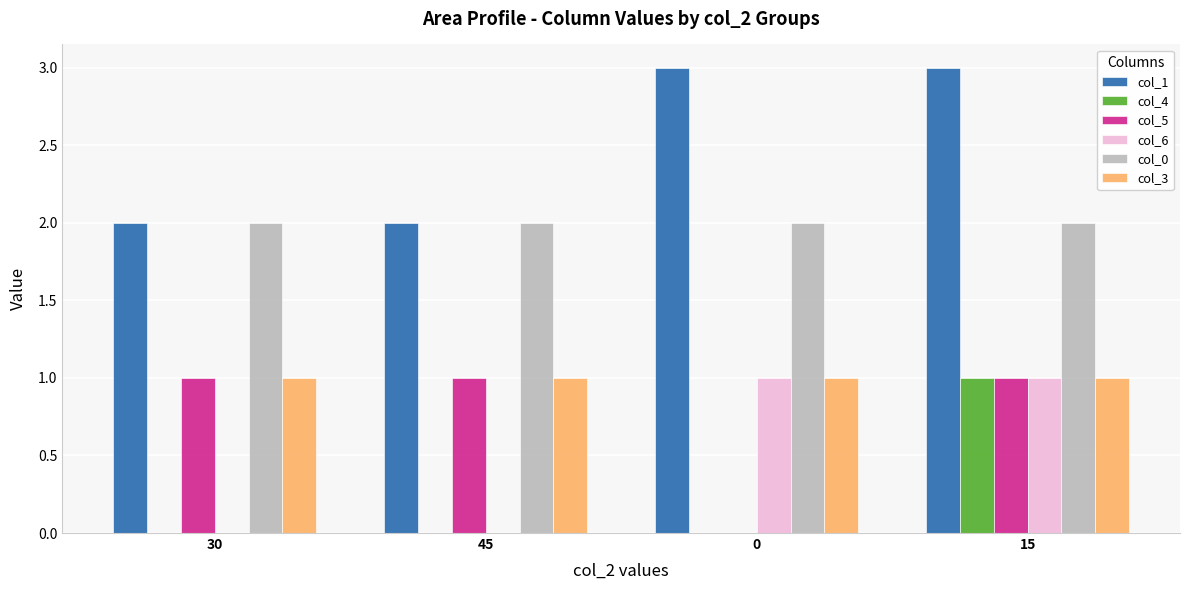

What is the total value across all series at 30?

6